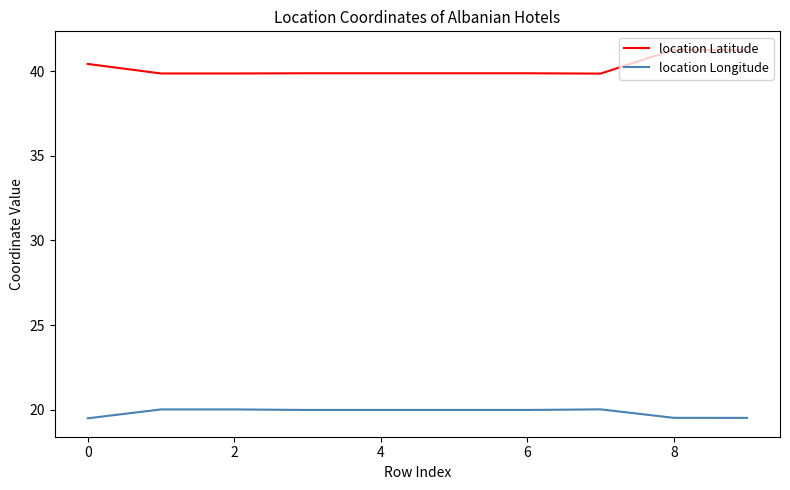

What is the maximum value for location Longitude?

20.0